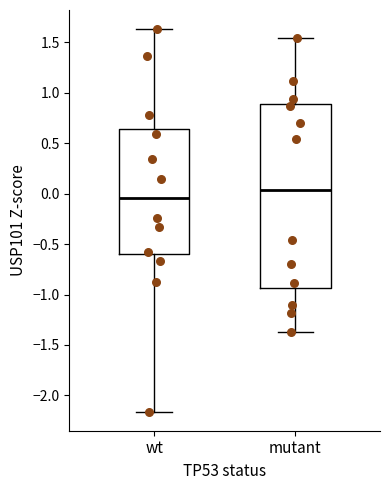

Which box's median line is the highest?

mutant